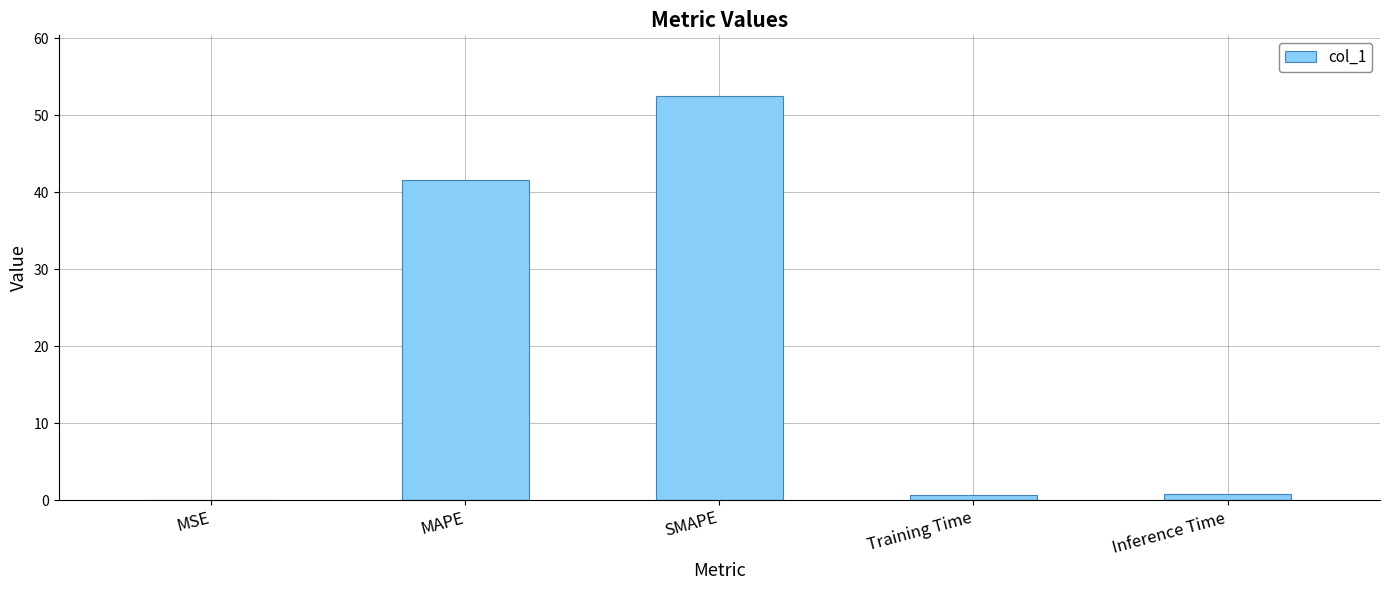

What is the greatest value displayed?

52.5